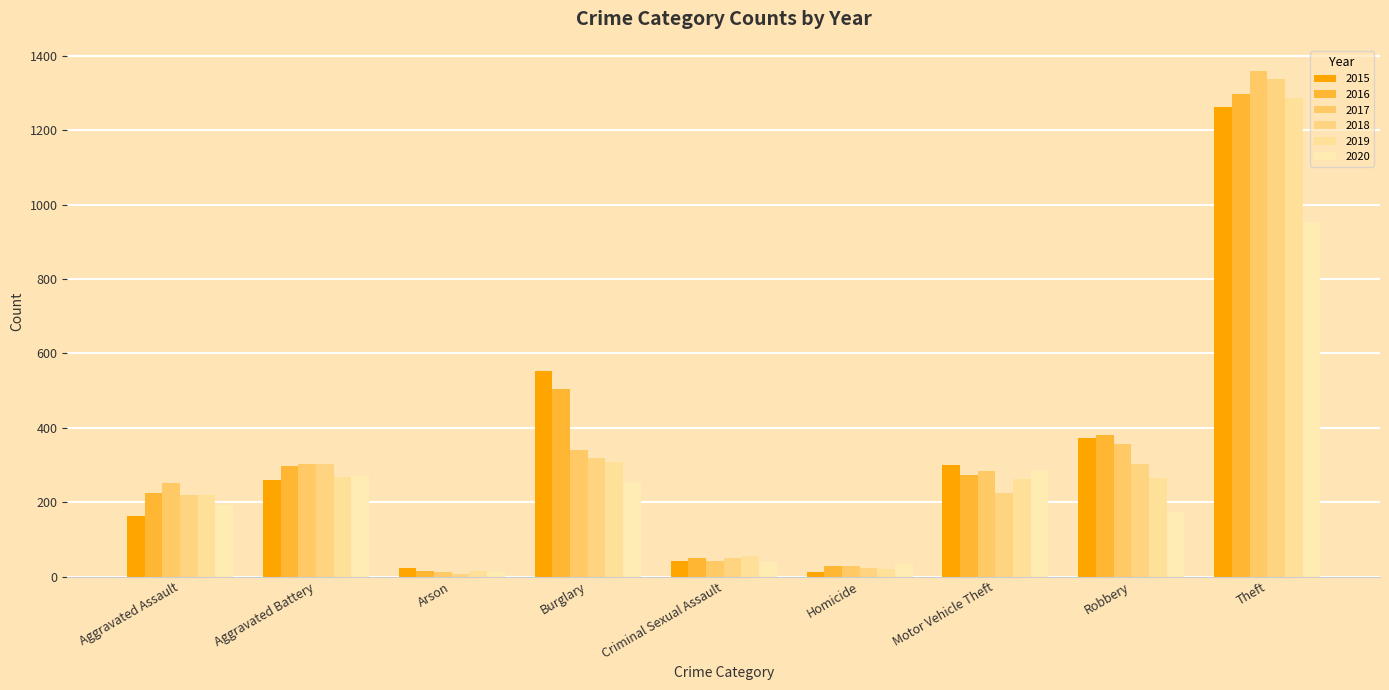

Rank the series at Homicide from lowest to highest value.

2015, 2019, 2018, 2017, 2016, 2020